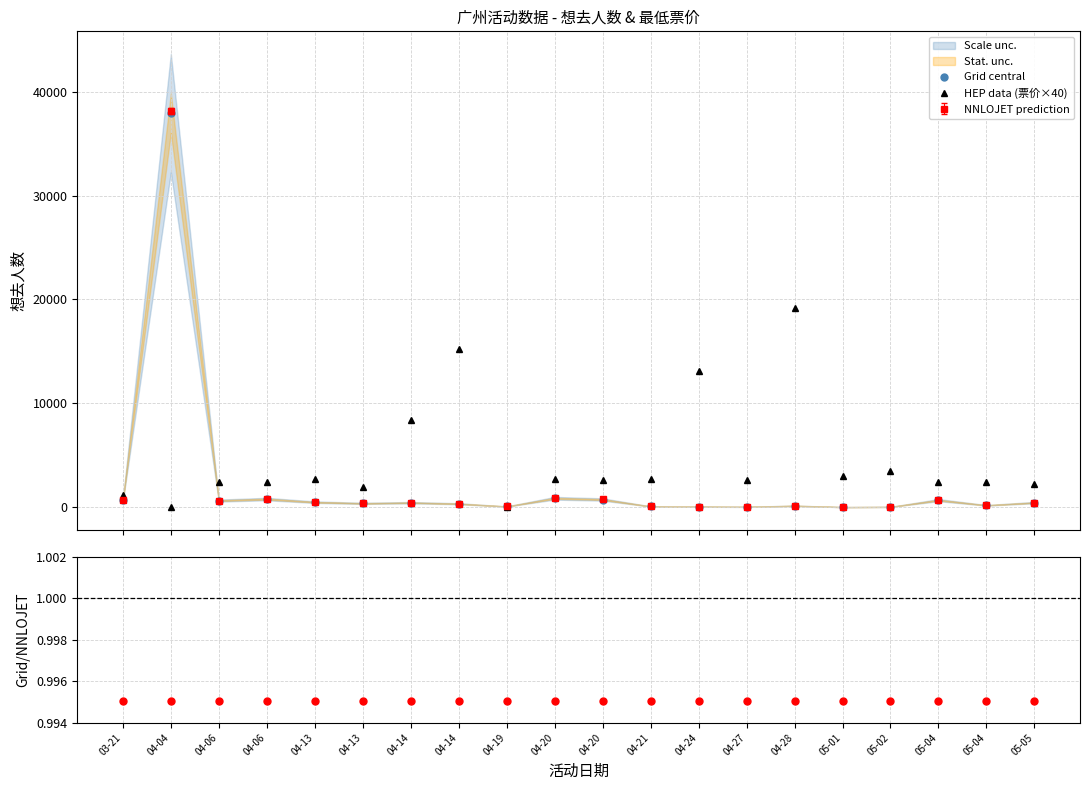

At which category is the sum across all series the highest?

04-04